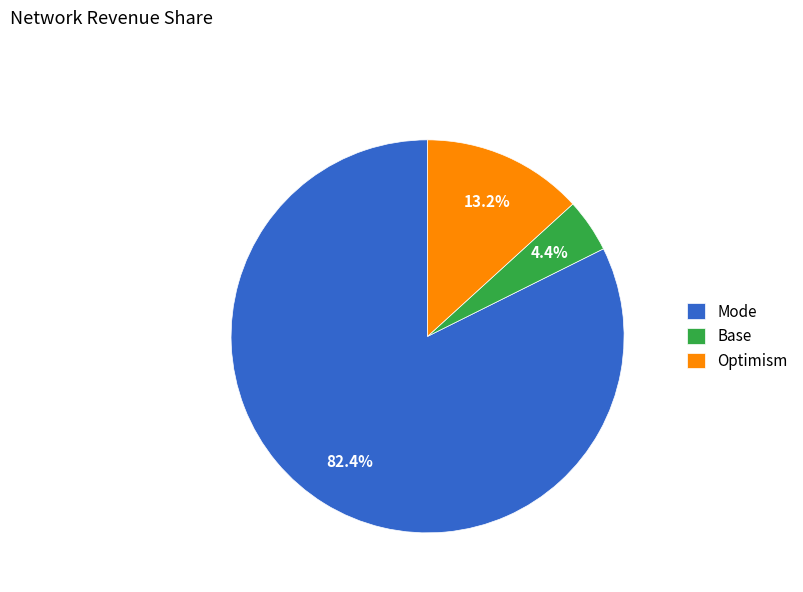

Is there a majority slice in this chart?

Yes